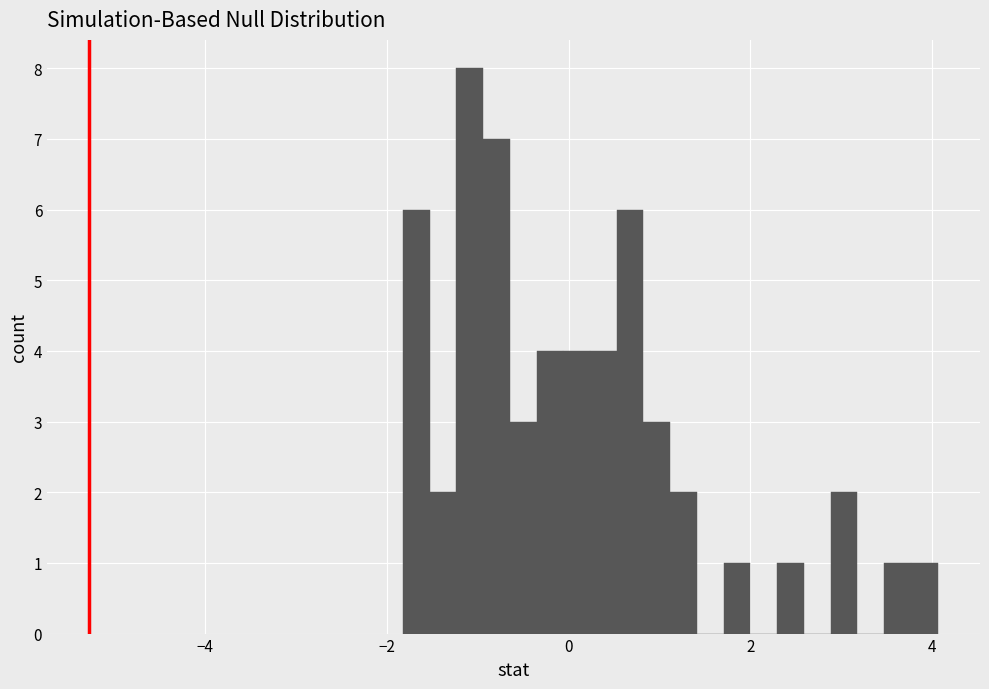

Read against the x-axis, roughly where is the centre of the tallest bar?

-1.0